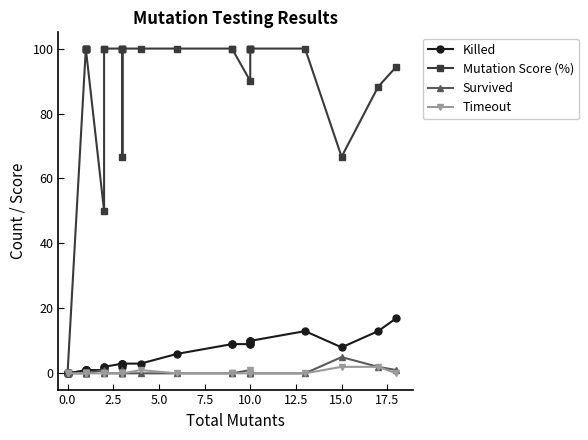

Reading right to left, transcribe all the data shown in this chart.

Killed: 17.0	13.0	8.0	13.0	10.0	10.0	9.0	10.0	9.0	9.0	9.0	6.0	3.0	3.0	2.0	3.0	3.0	3.0	2.0	2.0	1.0	1.0	1.0	1.0	1.0	1.0	1.0	0.0	0.0	0.0	0.0
Mutation Score (%): 94.4	88.2	66.7	100.0	100.0	100.0	100.0	100.0	90.0	100.0	100.0	100.0	100.0	100.0	66.7	100.0	100.0	100.0	100.0	100.0	50.0	100.0	100.0	100.0	100.0	100.0	100.0	0.0	0.0	0.0	0.0
Survived: 1.0	2.0	5.0	0.0	0.0	0.0	0.0	0.0	1.0	0.0	0.0	0.0	0.0	0.0	1.0	0.0	0.0	0.0	0.0	0.0	1.0	0.0	0.0	0.0	0.0	0.0	0.0	0.0	0.0	0.0	0.0
Timeout: 0.0	2.0	2.0	0.0	0.0	0.0	1.0	0.0	0.0	0.0	0.0	0.0	1.0	0.0	0.0	0.0	0.0	0.0	0.0	0.0	0.0	0.0	0.0	0.0	0.0	0.0	0.0	0.0	0.0	0.0	0.0